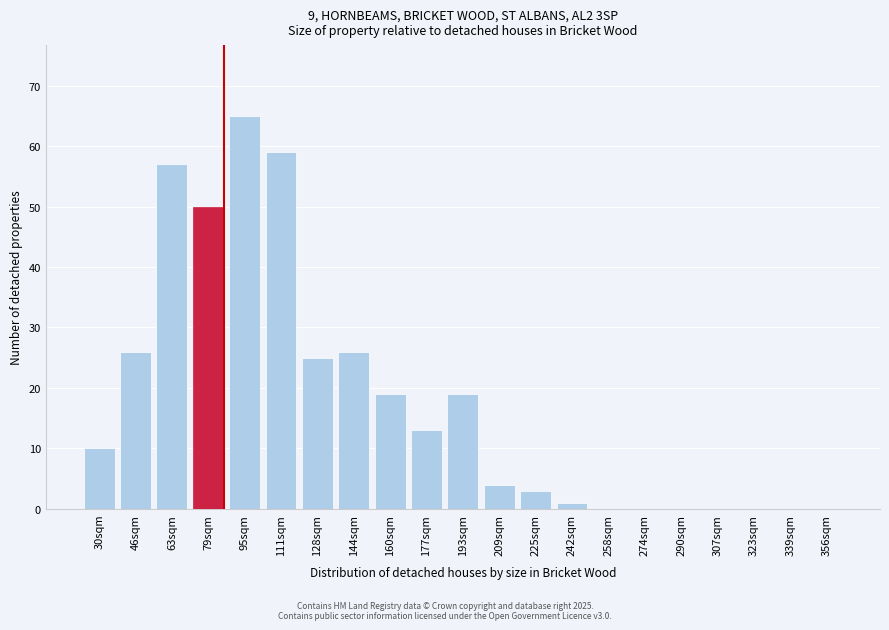

Reading right to left, what are all the values shown in this chart?

356sqm=0	339sqm=0	323sqm=0	307sqm=0	290sqm=0	274sqm=0	258sqm=0	242sqm=1	225sqm=3	209sqm=4	193sqm=19	177sqm=13	160sqm=19	144sqm=26	128sqm=25	111sqm=59	95sqm=65	79sqm=50	63sqm=57	46sqm=26	30sqm=10